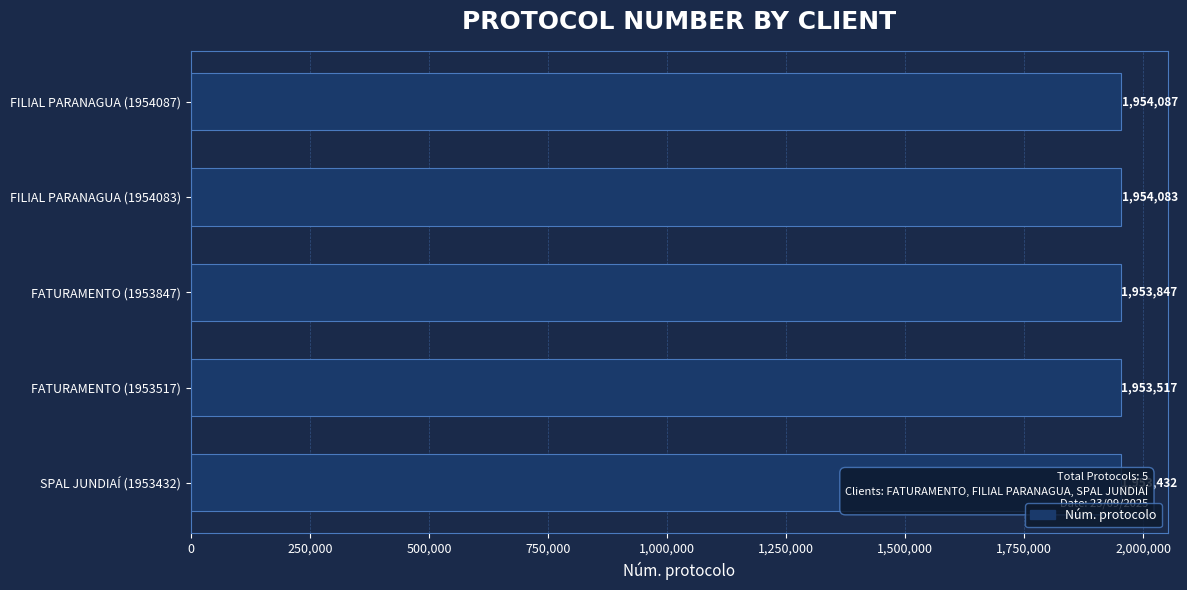

What is the ratio of the value at FATURAMENTO (1953847) to the value at FILIAL PARANAGUA (1954087)?

1.0